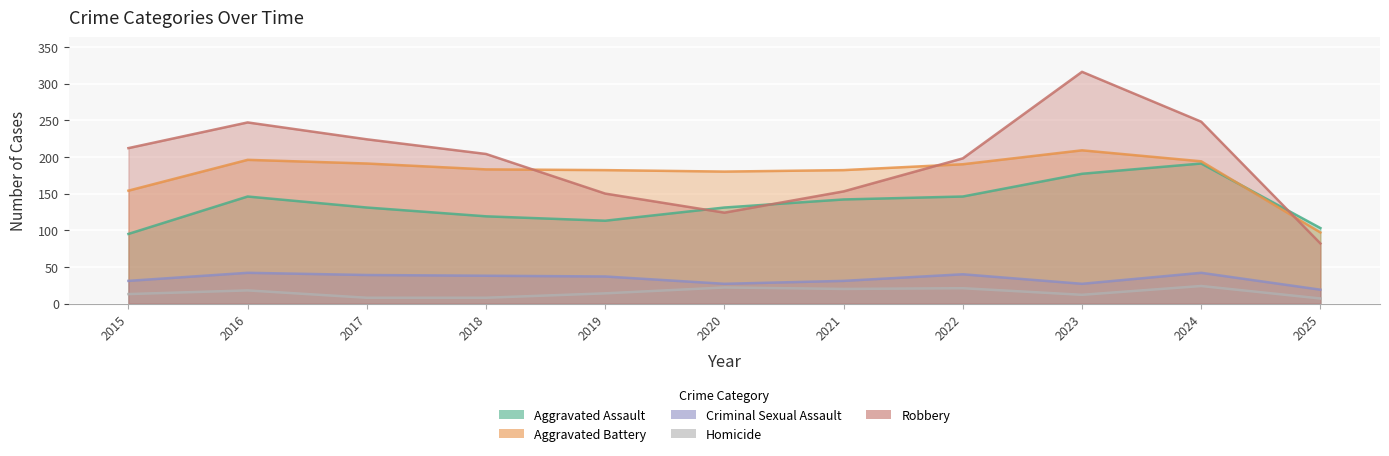

True or false: Homicide and Aggravated Battery intersect in this chart.

False